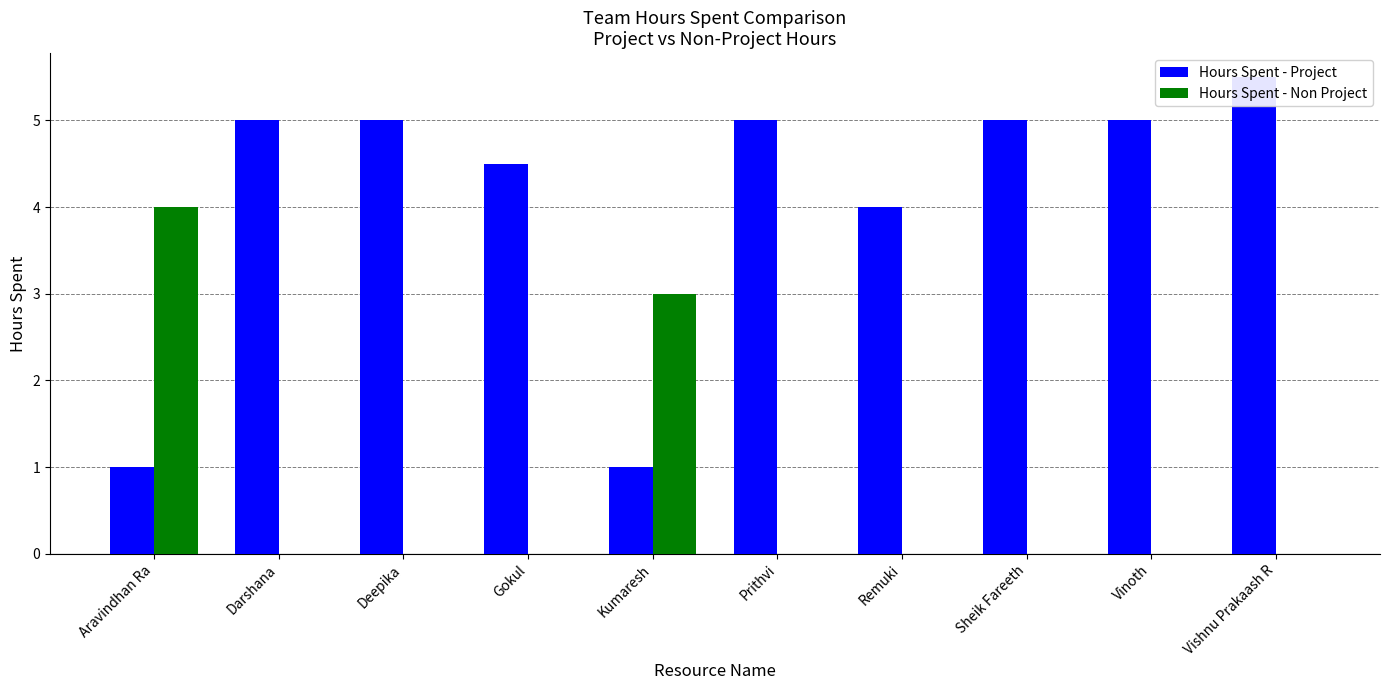

Where does the Hours Spent - Project series first go above 5?

Vishnu Prakaash R